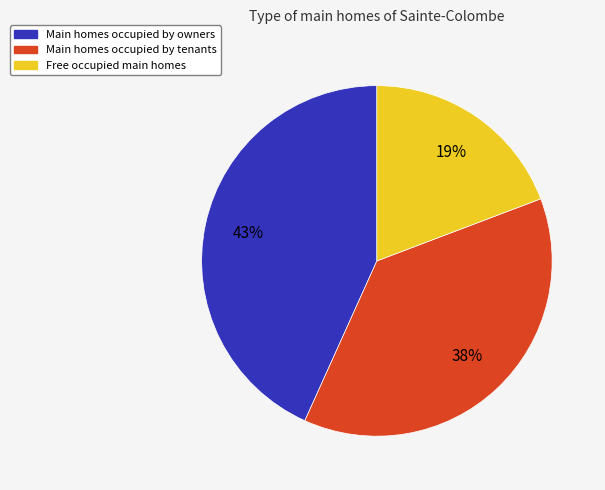

Is there a majority slice in this chart?

No